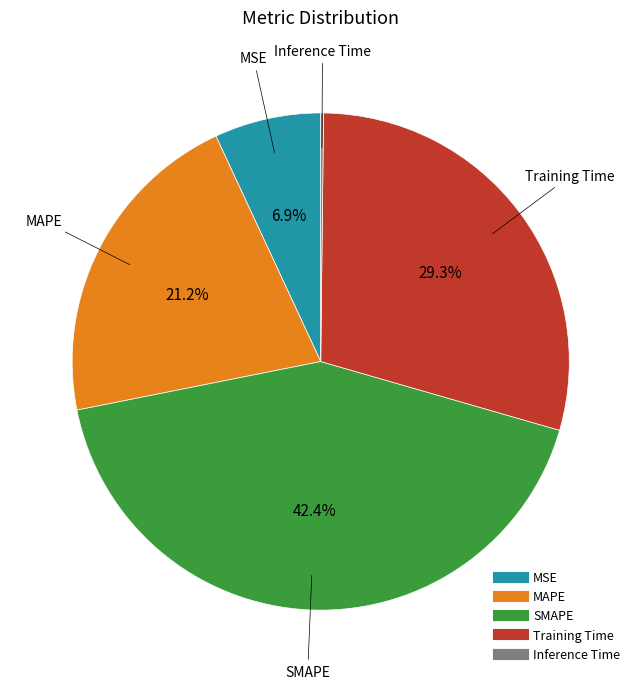

Combined, do MSE and MAPE account for over 50%?

No